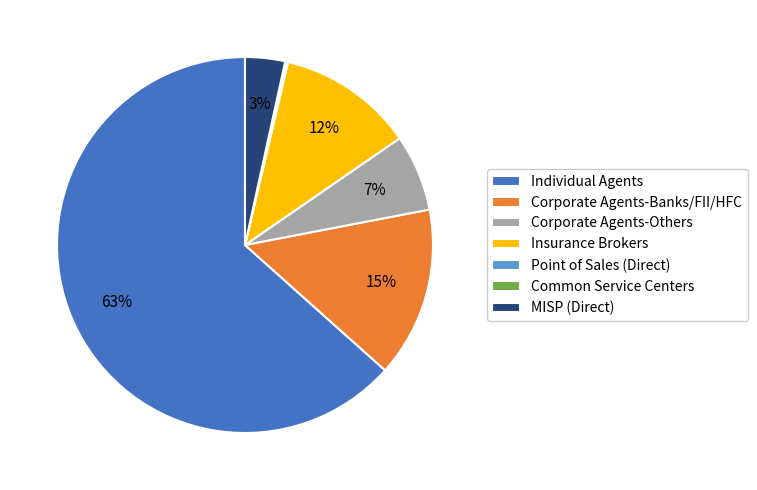

Which slice is the largest?

Individual Agents